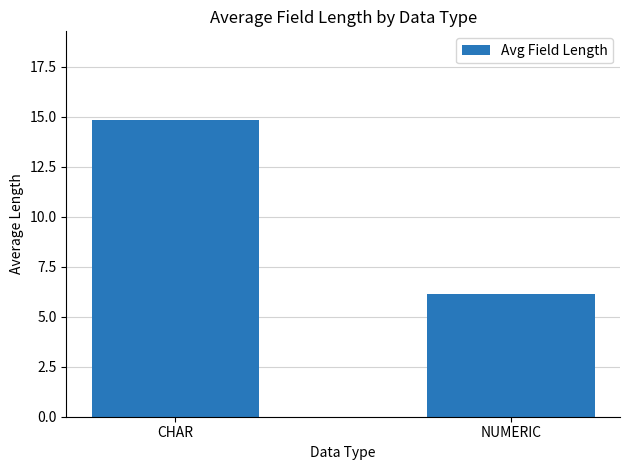

How many data points are above 14?

1